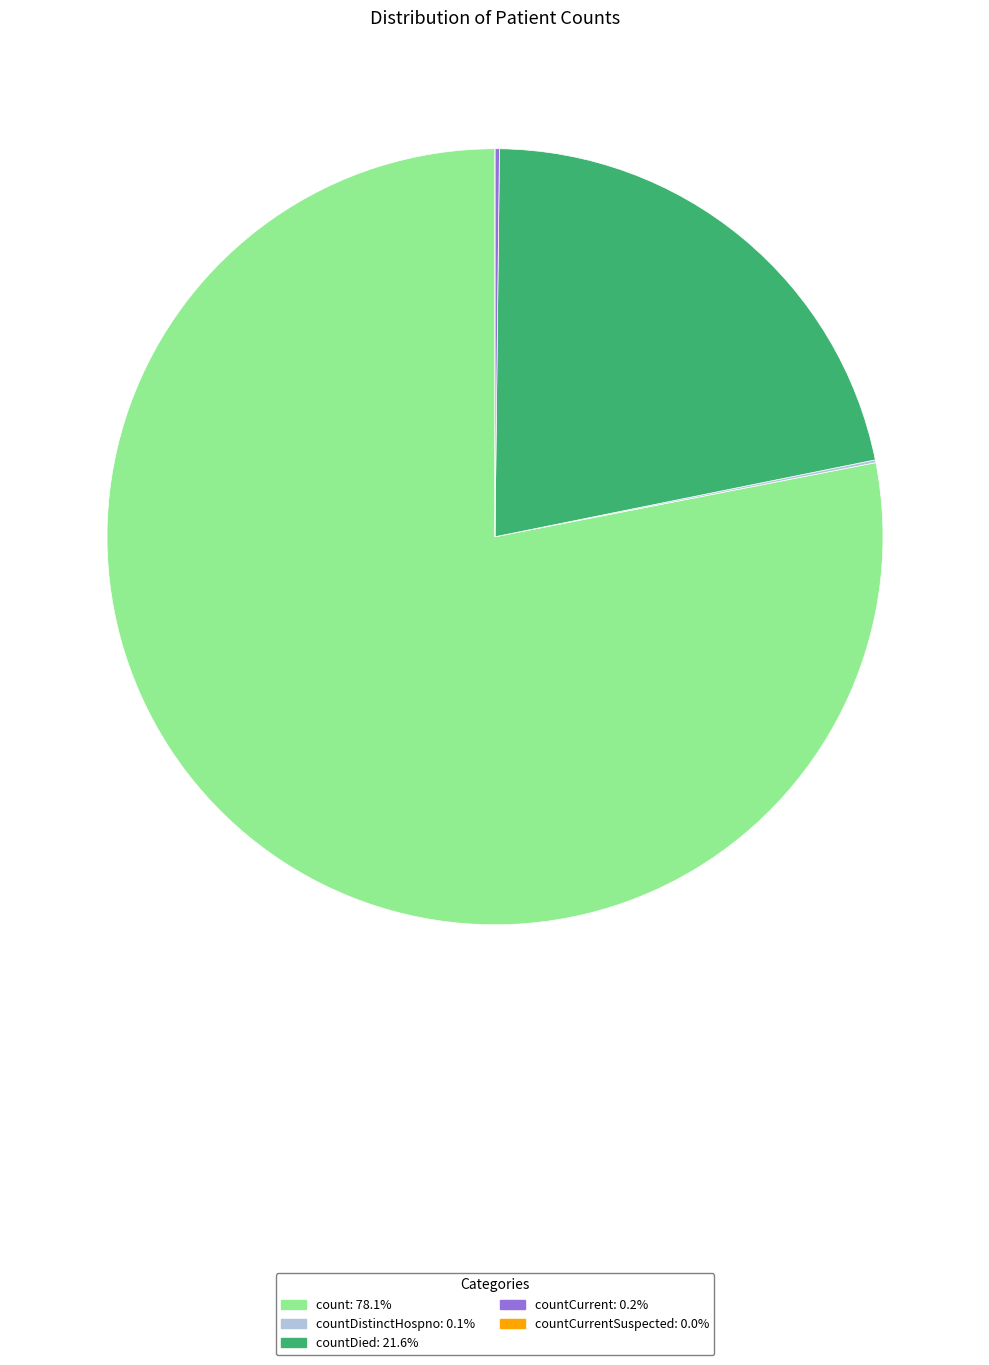

Does any single category account for the majority?

Yes